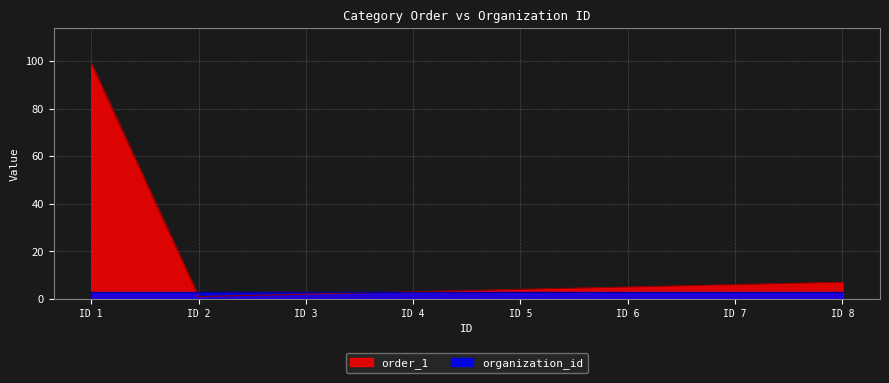

How many data points does each series have?

8